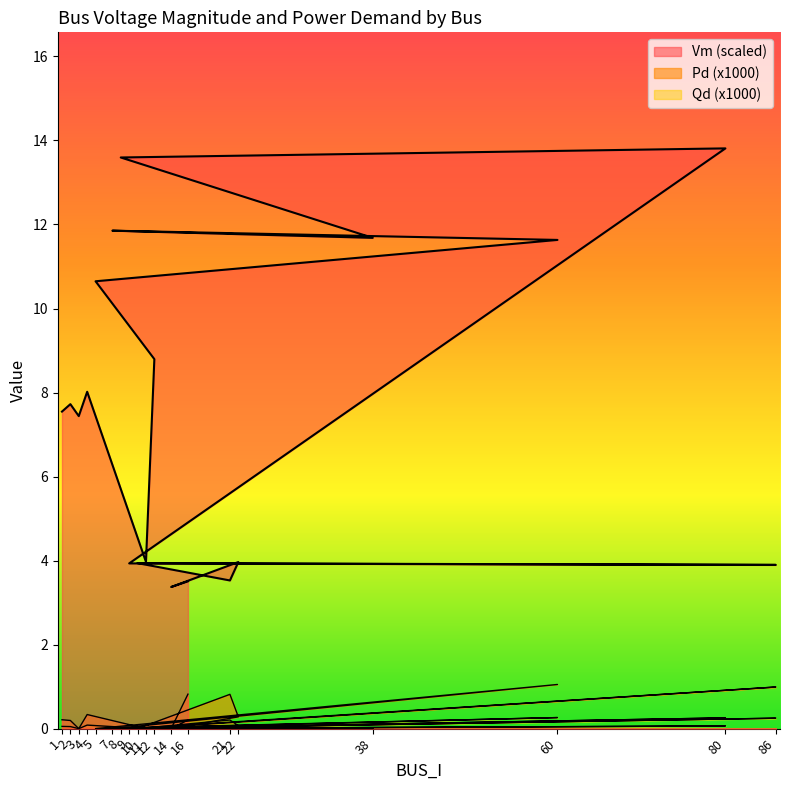

Reading left to right, extract all data points from this chart.

Vm: 7.5	7.7	7.4	8.0	4.0	8.8	10.6	11.6	11.9	11.7	13.6	13.8	3.9	3.9	3.9	3.5	4.0	3.4	3.5
Pd: 0.2	0.2	0.0	0.3	0.0	0.0	0.0	1.1	0.0	0.0	0.0	0.3	0.0	1.0	0.0	0.8	0.3	0.0	0.8
Qd: 0.1	0.0	0.0	0.1	0.0	0.0	0.0	0.3	0.0	0.0	0.0	0.1	0.0	0.2	0.0	0.2	0.1	0.0	0.2